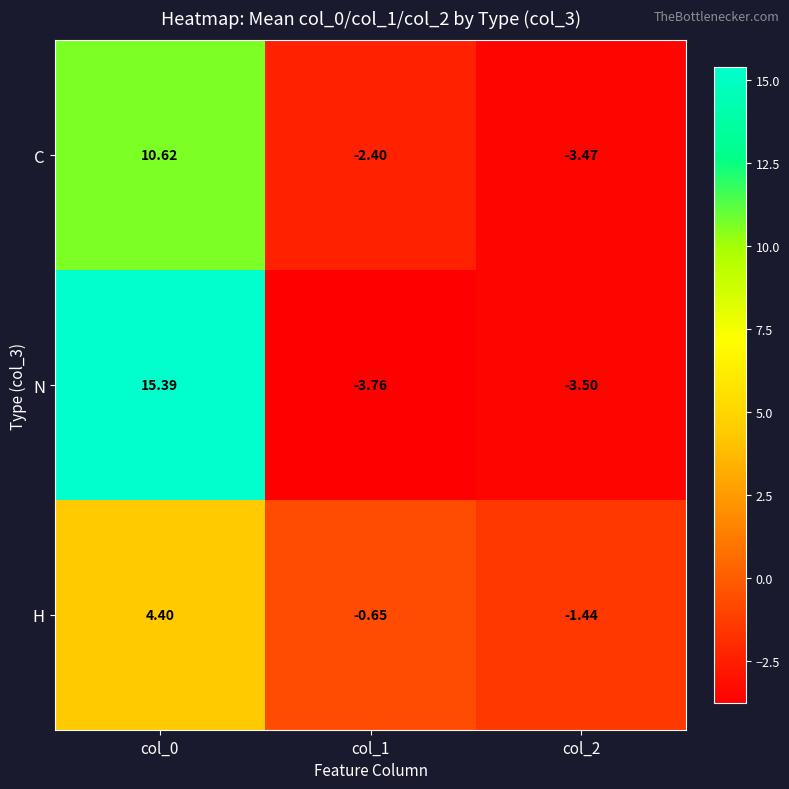

Rank the series by their average value, from highest to lowest.

N, C, H